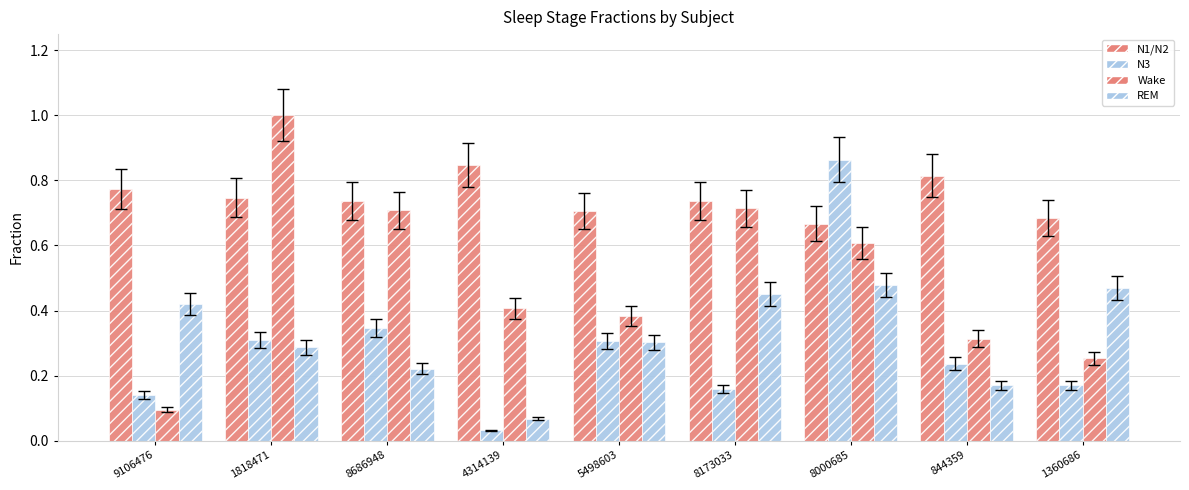

Does the chart contain any negative values?

No